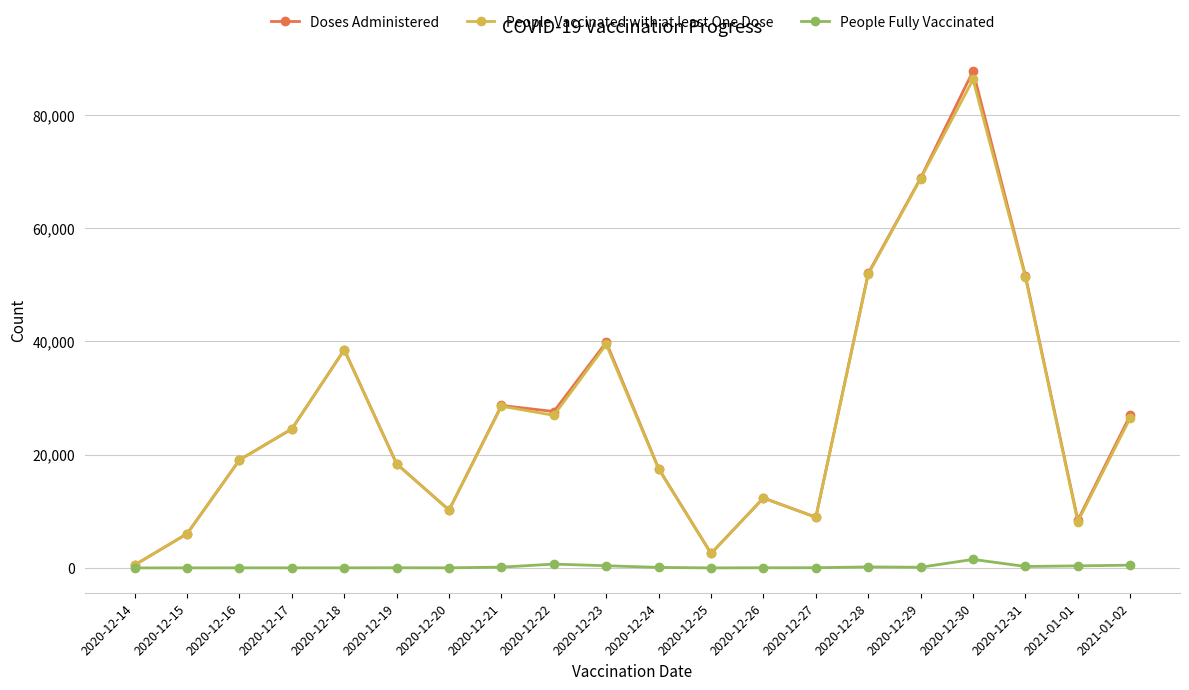

The value of People Vaccinated with at least One Dose at 2020-12-24 is 17455. True or false?

True